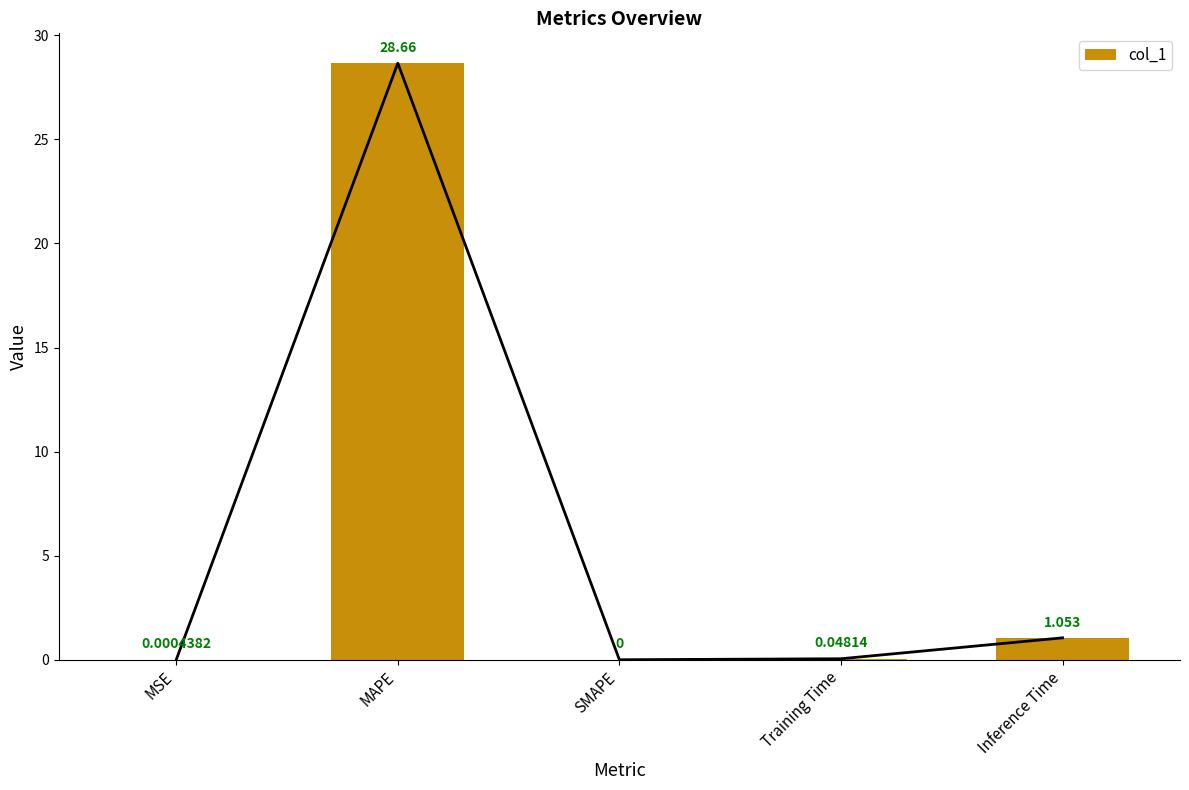

Reading left to right, list all the values displayed in this chart.

0.0	28.7	0.0	0.0	1.1